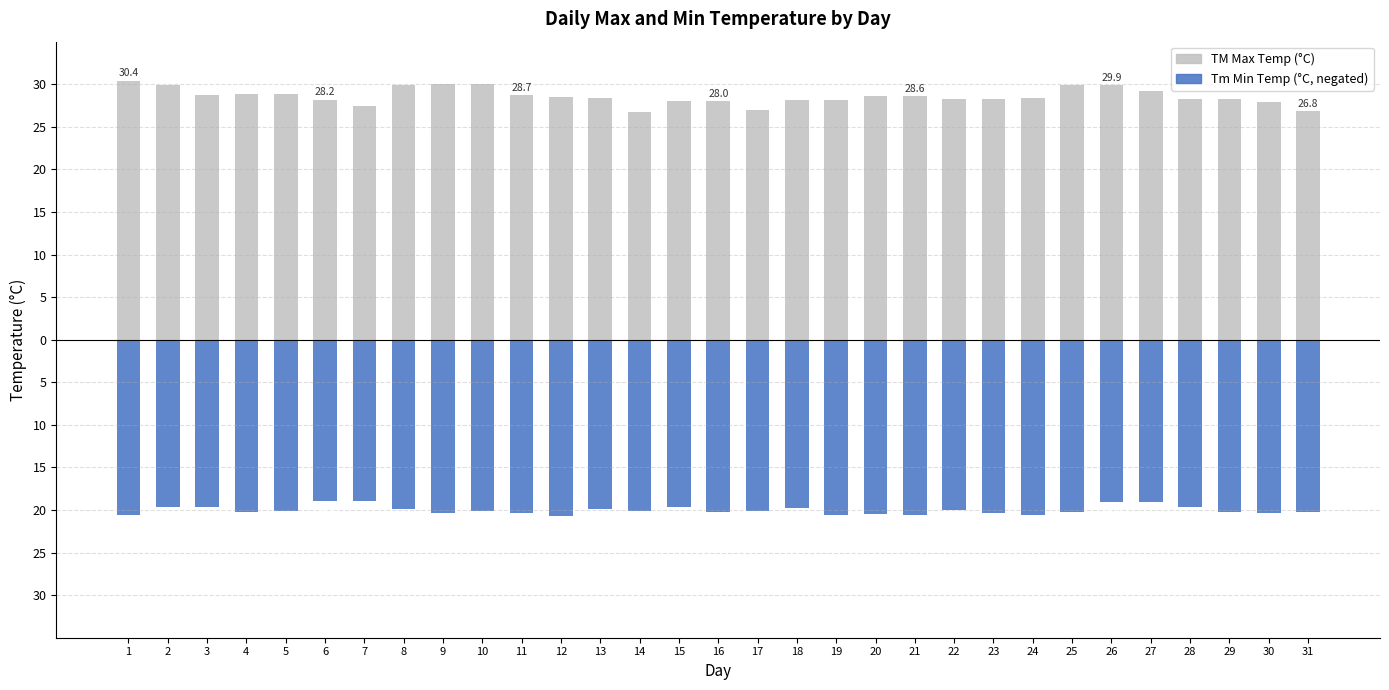

Where does the TM (Max Temp °C) series first go above 28?

1